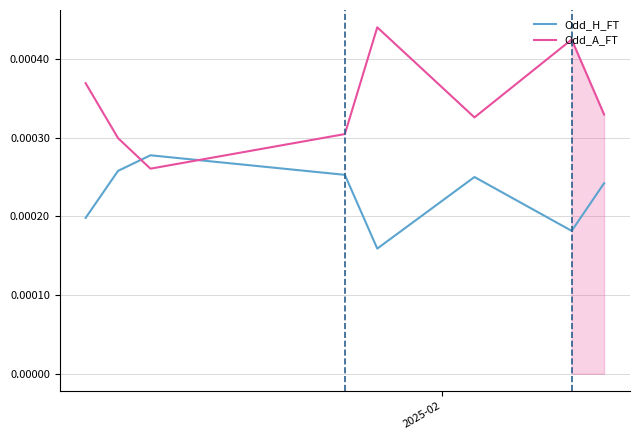

How many series are shown in this chart?

2